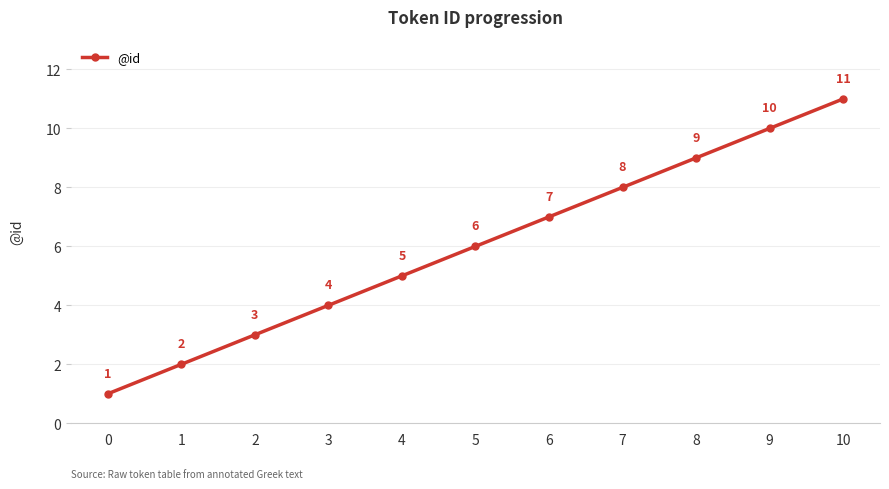

Where is the data nearest to the value 6?

5